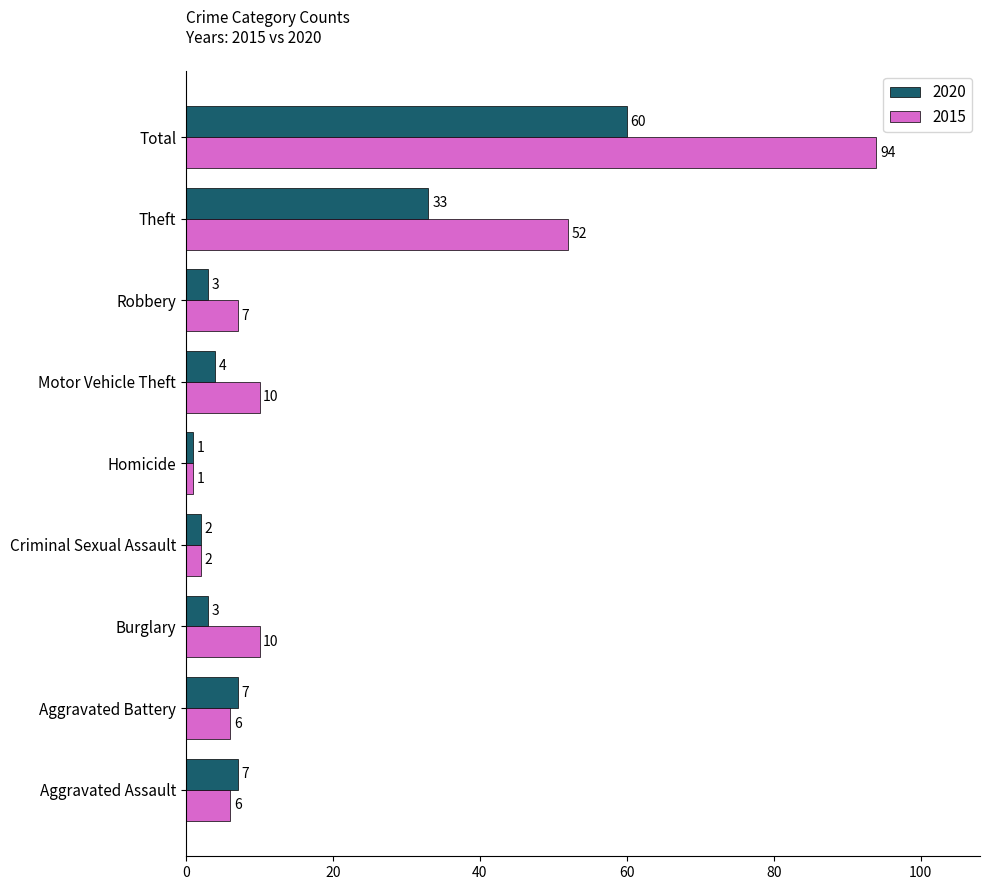

Is it true that 2015 equals 6 at Burglary?

False